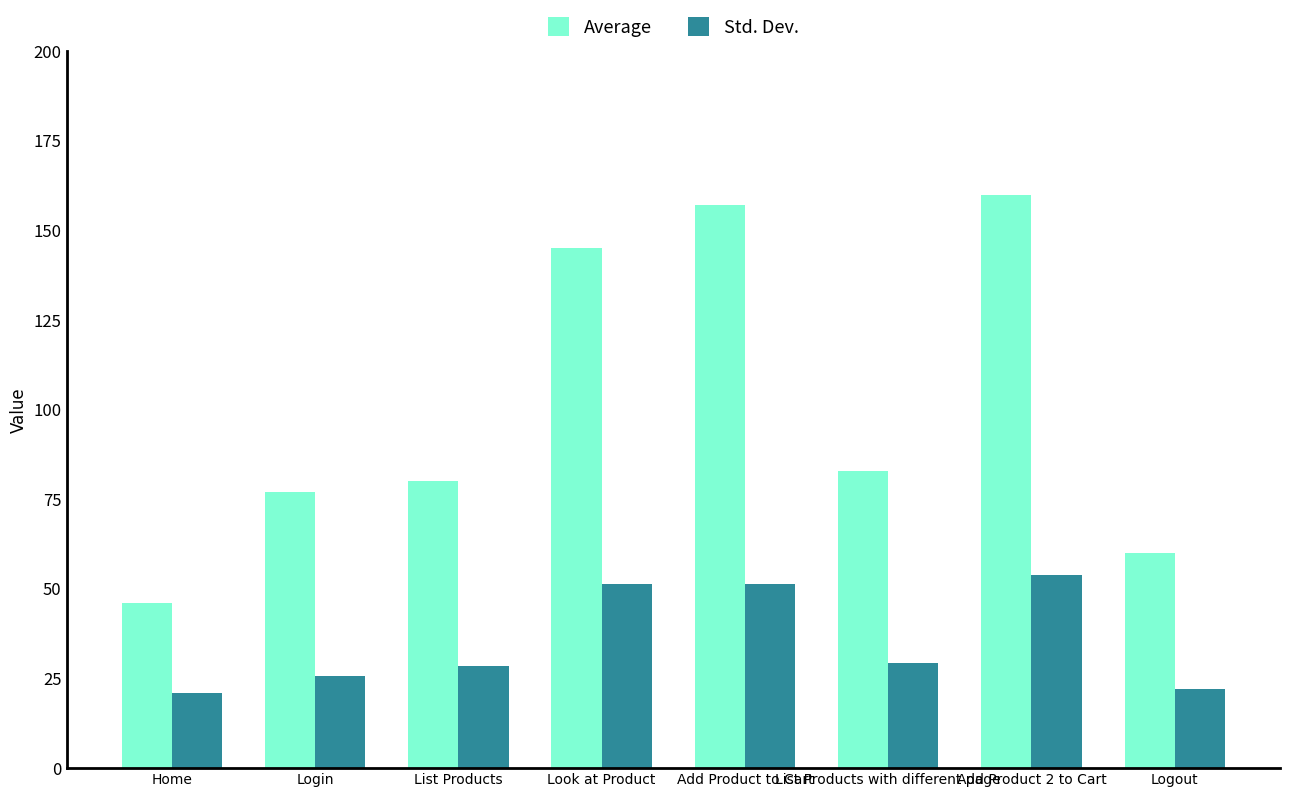

Which series has the largest total across all categories?

Average